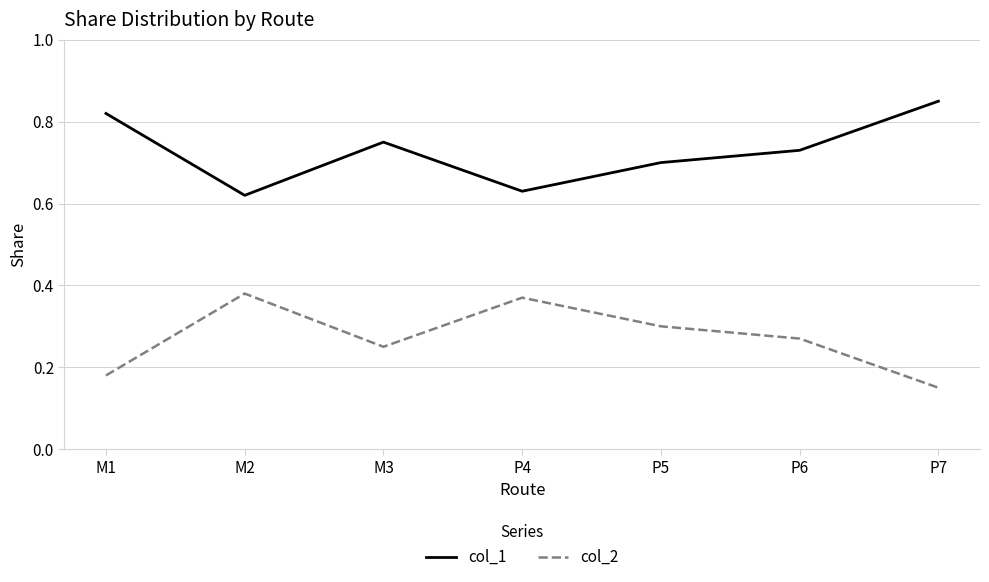

True or false: col_1 and col_2 intersect in this chart.

False